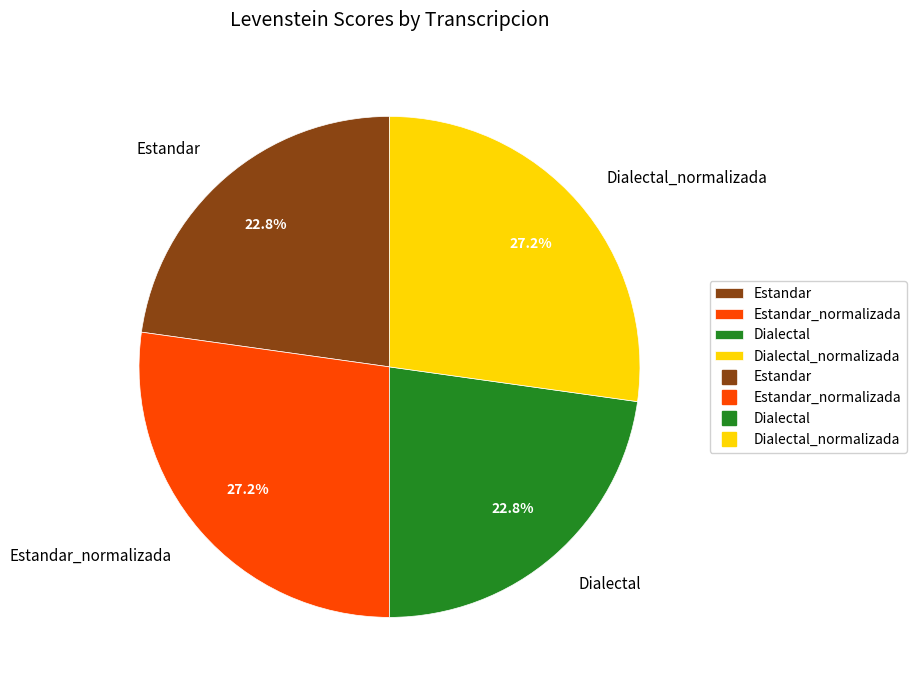

What percentage is NOT represented by Estandar?

77.2%